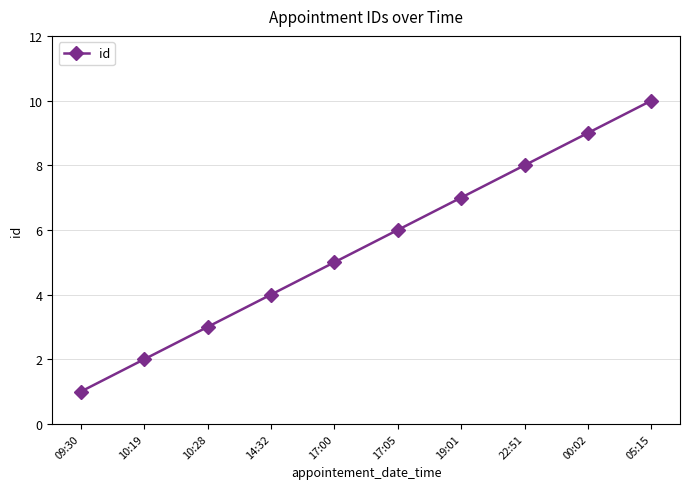

What position from the left is 05:15?

10